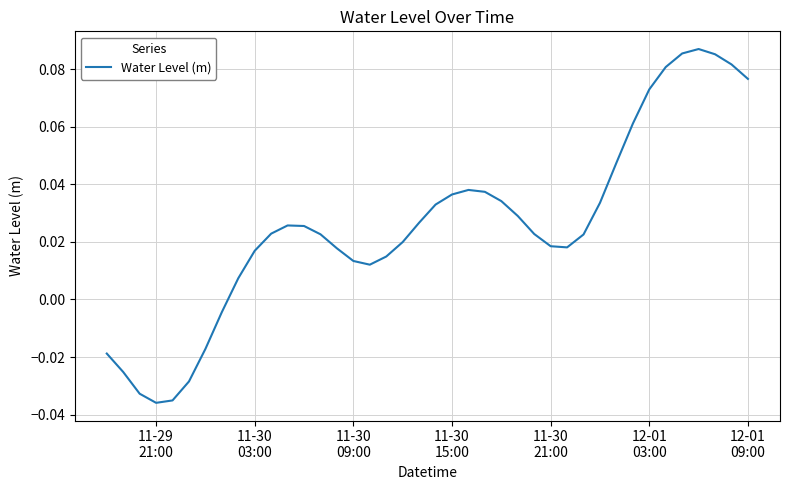

How many interior local valleys (lower than both neighbors) does the data have?

3